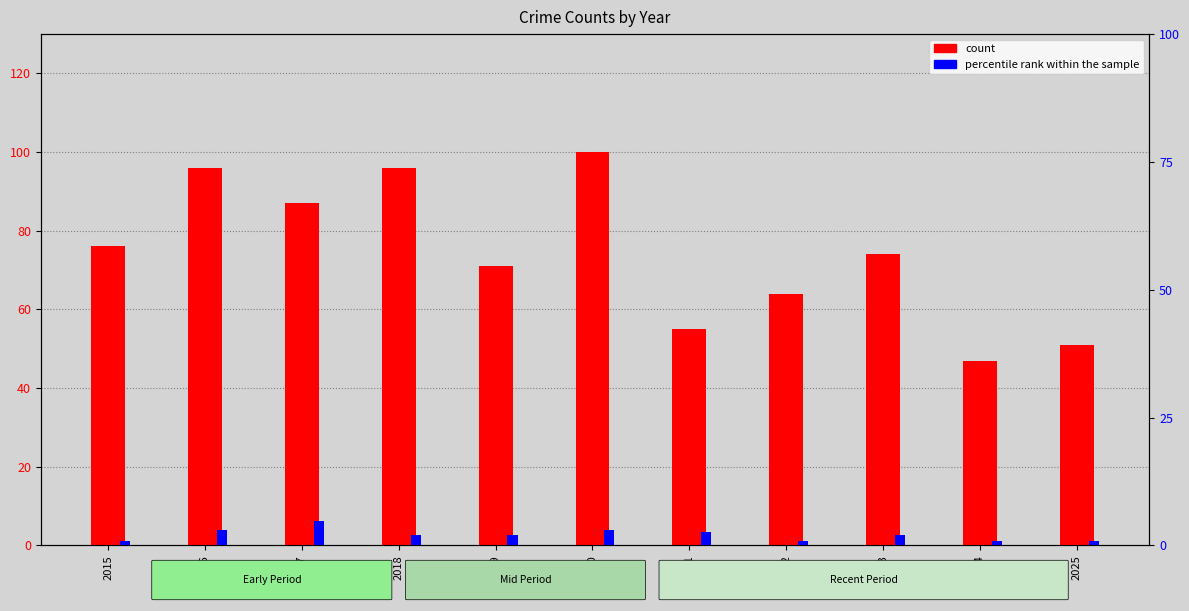

Reading left to right, list all the values displayed in this chart.

count: 76.0	96.0	87.0	96.0	71.0	100.0	55.0	64.0	74.0	47.0	51.0
percentile rank within the sample: 0.9	3.0	4.7	2.1	2.1	3.0	2.6	0.9	2.1	0.9	0.9